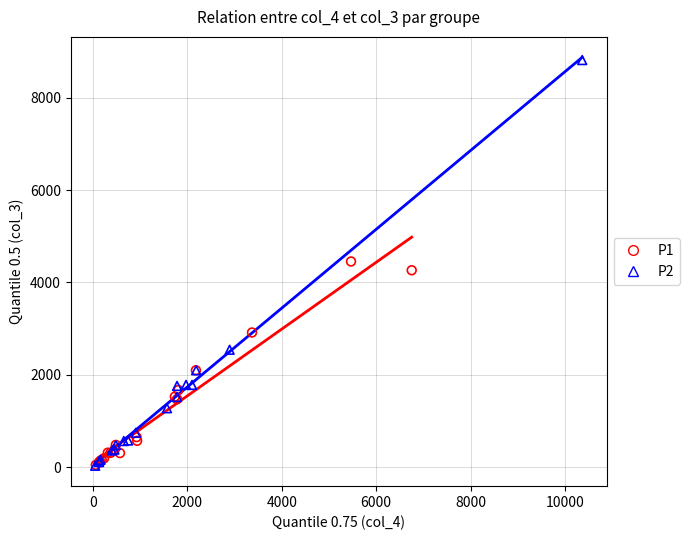

Which series has the largest Y range (max minus min)?

P2